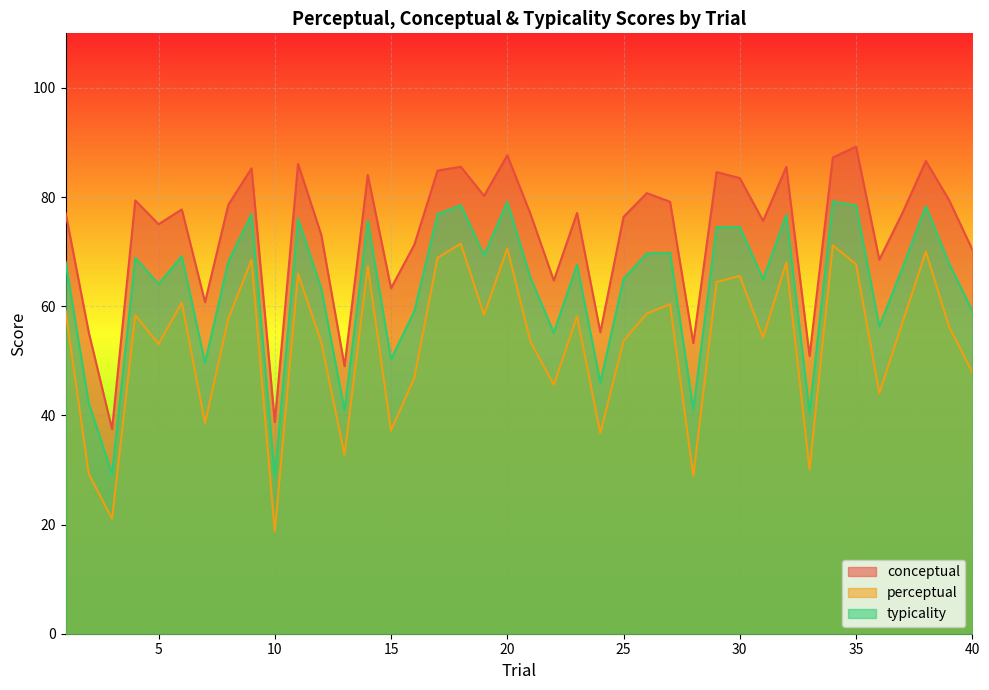

How many interior local valleys does the perceptual series have?

13